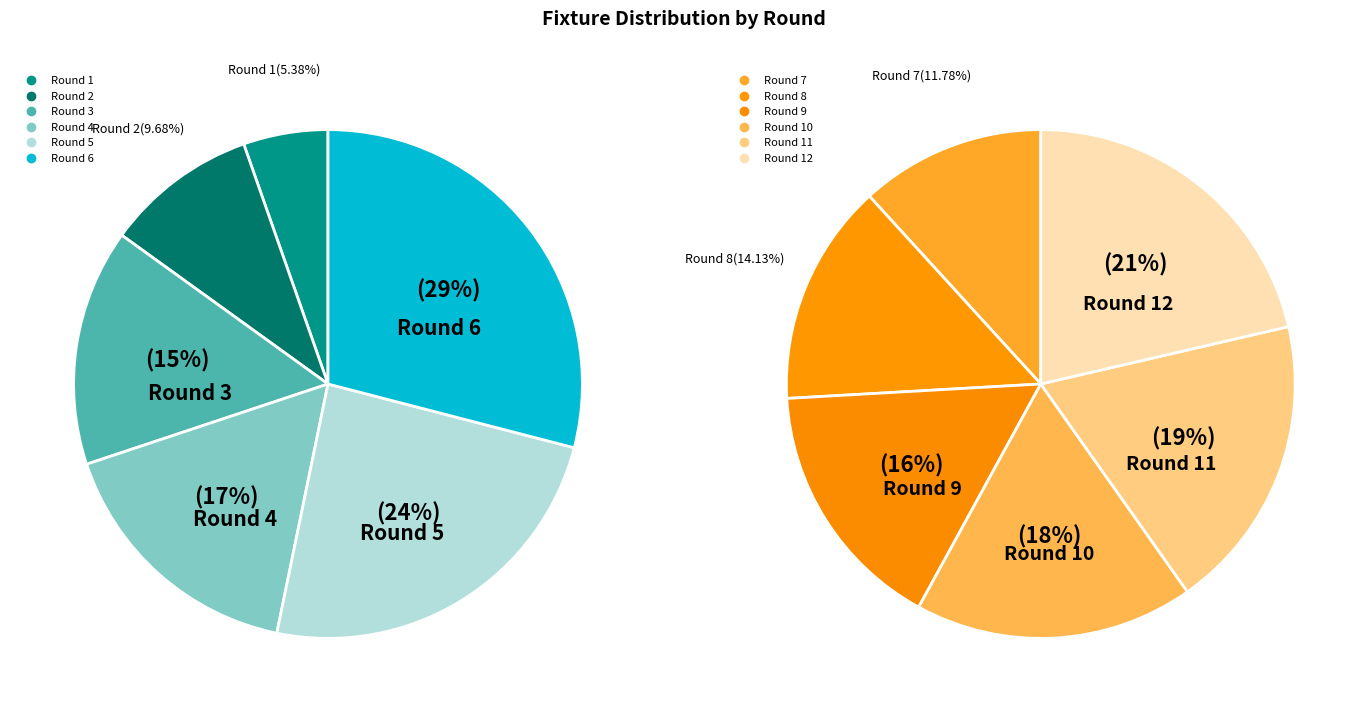

What is the change in value from Round 4 to Round 8?

+47